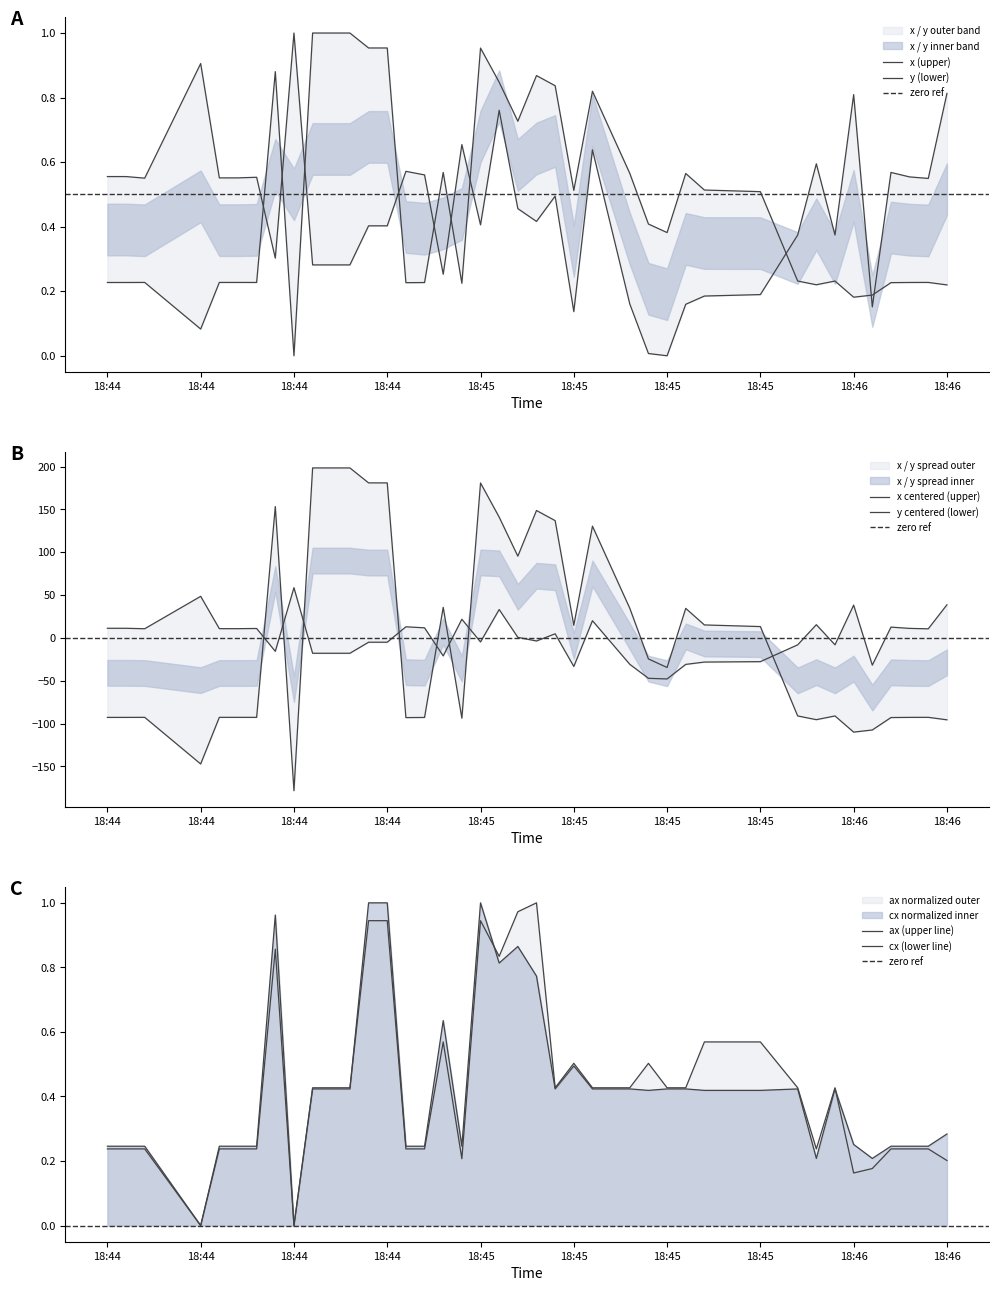

Is it true that x equals 0.5 at 18:44?

False